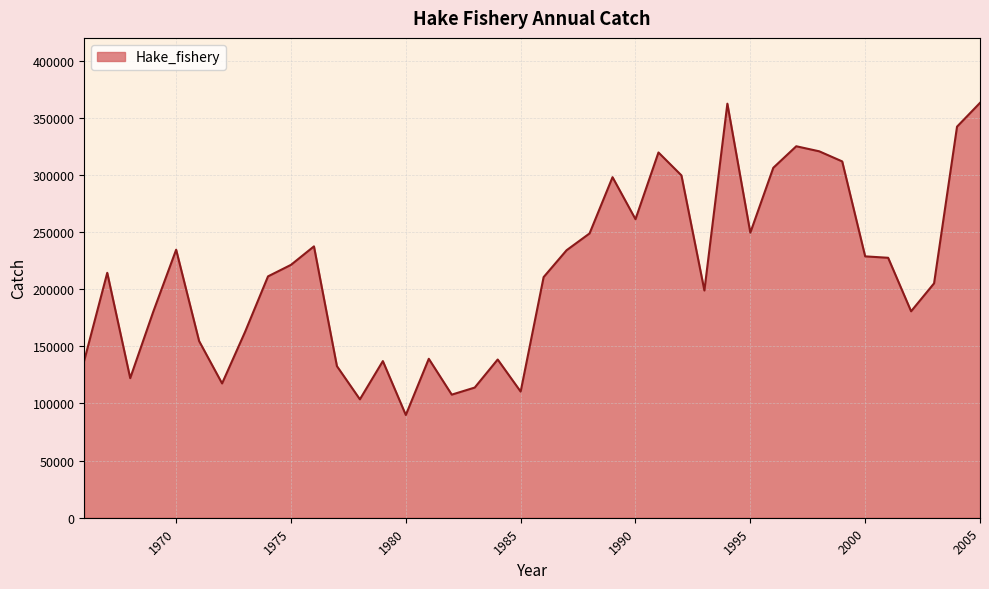

What is the smallest value displayed?

89929.9